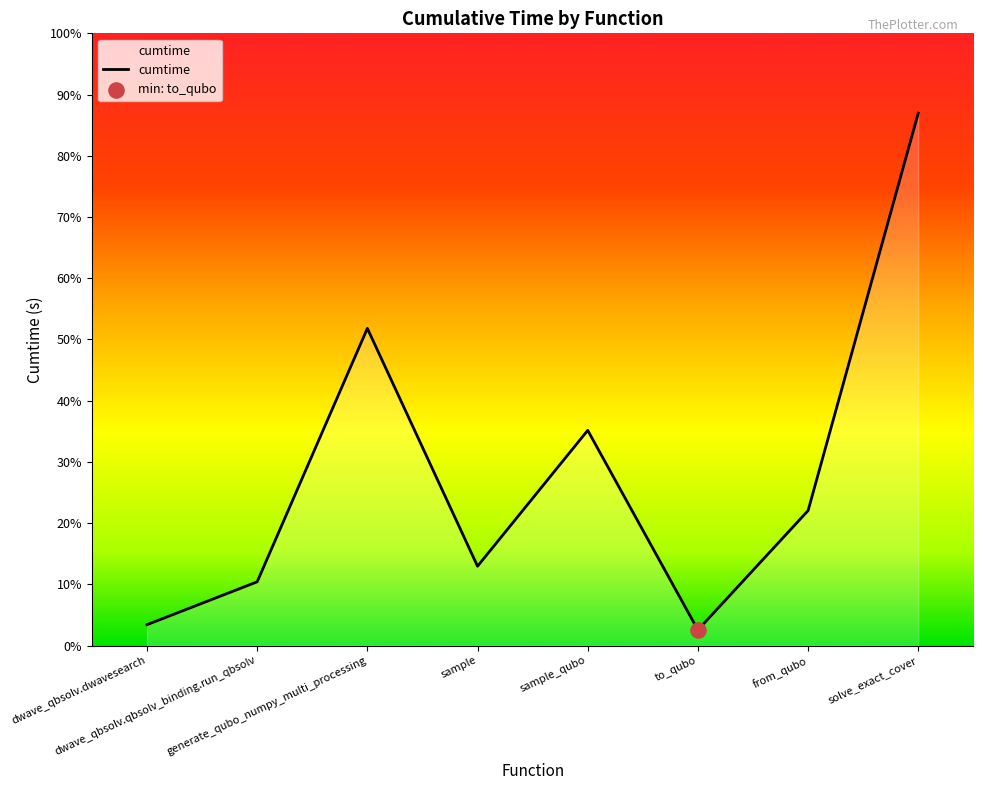

Is this an area chart (filled region under the line)?

Yes